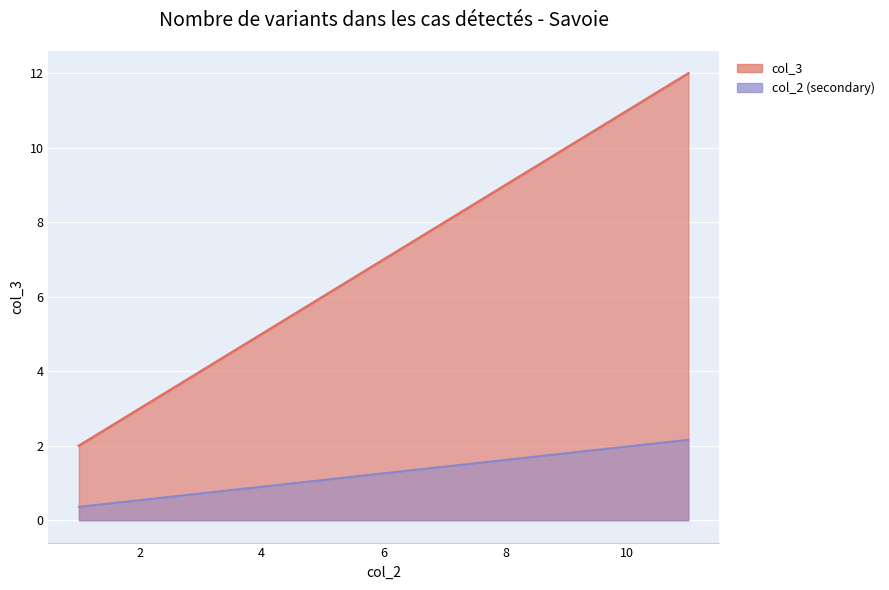

How many data points are above 8?

2